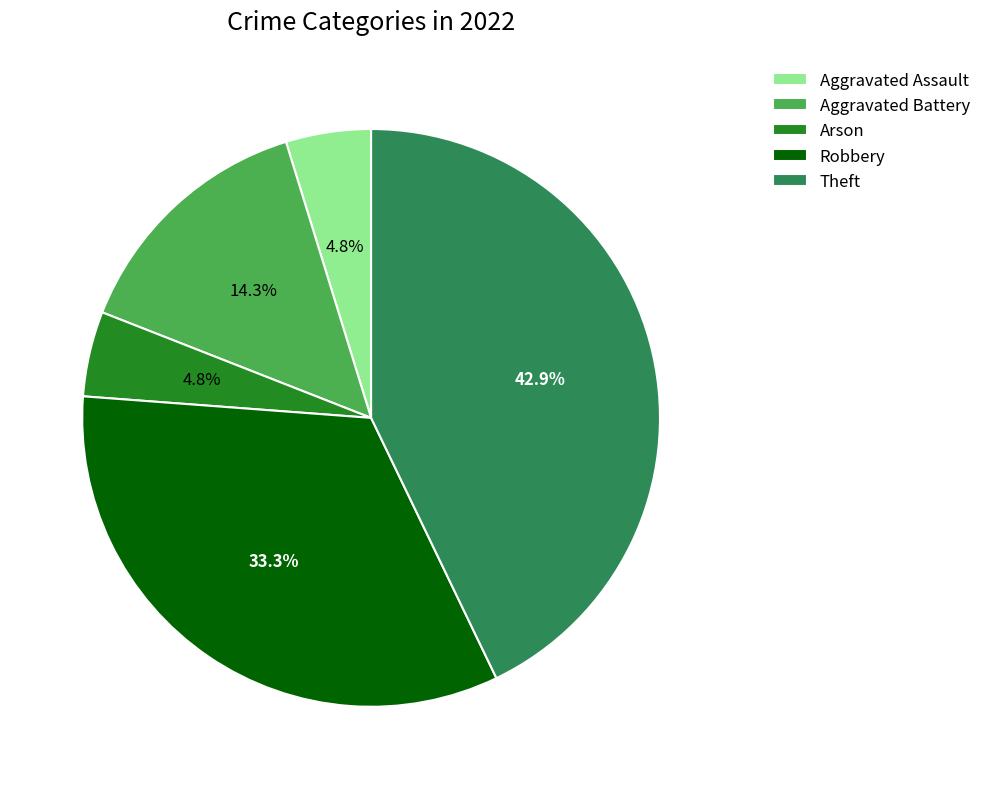

To the nearest percent, what is the average slice percentage?

20%